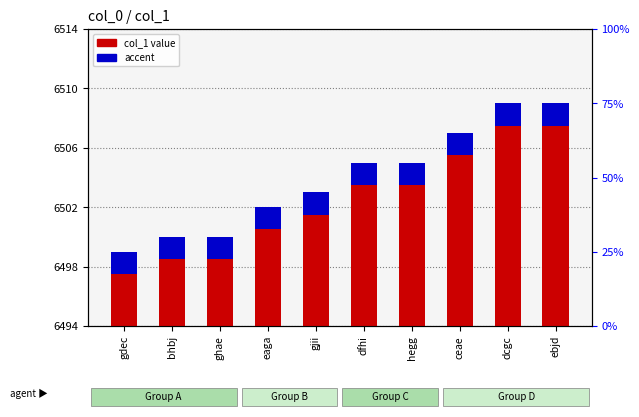

What is the sum of the values at ebjd and gjii?

13012